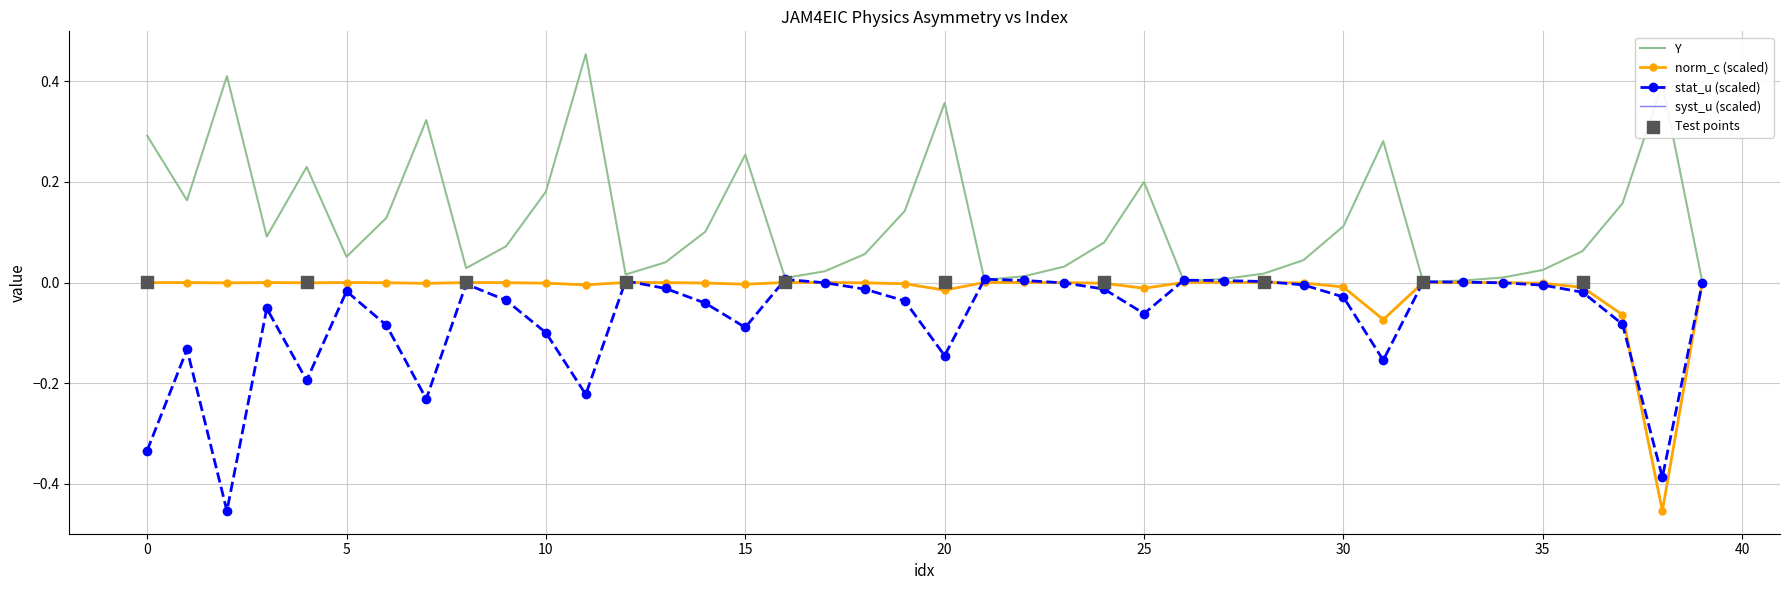

At how many categories does at least one series exceed 0?

40